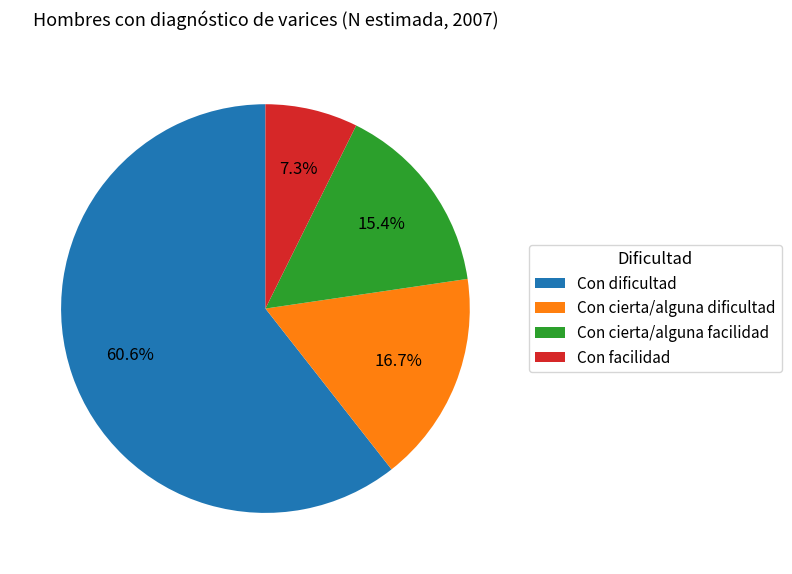

Which slice is the largest?

Con dificultad